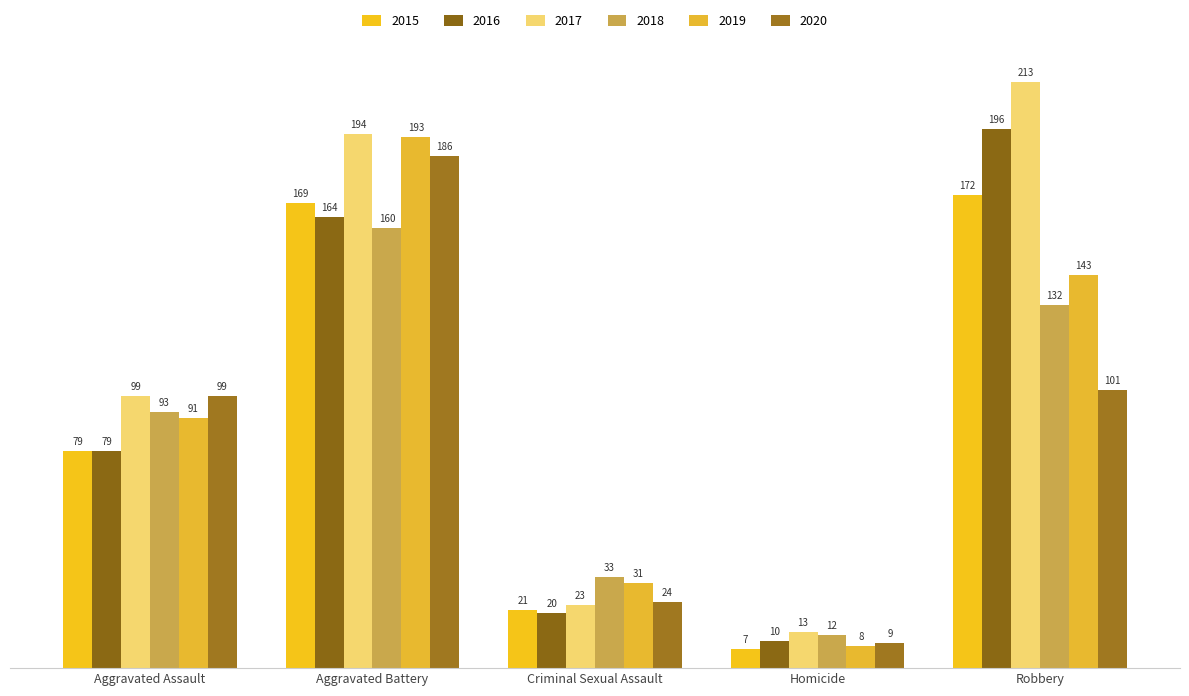

At which category does the chart reach its minimum across all series?

Homicide